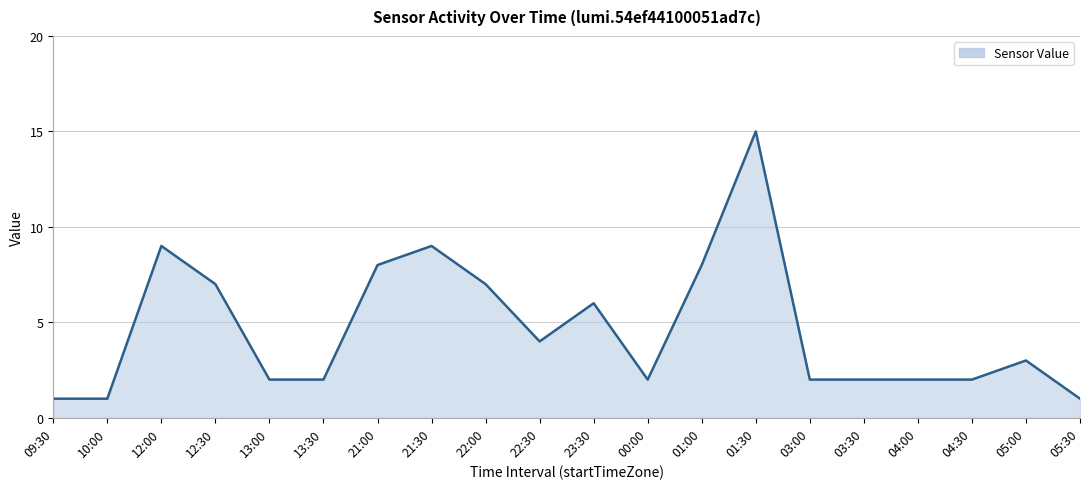

Reading left to right, transcribe all the data shown in this chart.

09:30=1	10:00=1	12:00=9	12:30=7	13:00=2	13:30=2	21:00=8	21:30=9	22:00=7	22:30=4	23:30=6	00:00=2	01:00=8	01:30=15	03:00=2	03:30=2	04:00=2	04:30=2	05:00=3	05:30=1